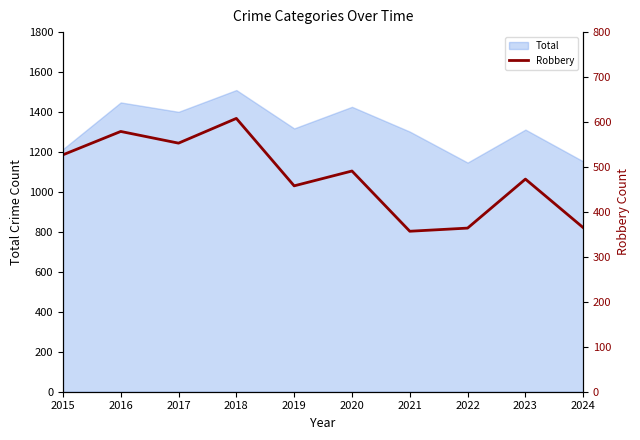

Reading left to right, transcribe all the data shown in this chart.

2015=527	2016=579	2017=553	2018=608	2019=458	2020=491	2021=357	2022=364	2023=473	2024=365